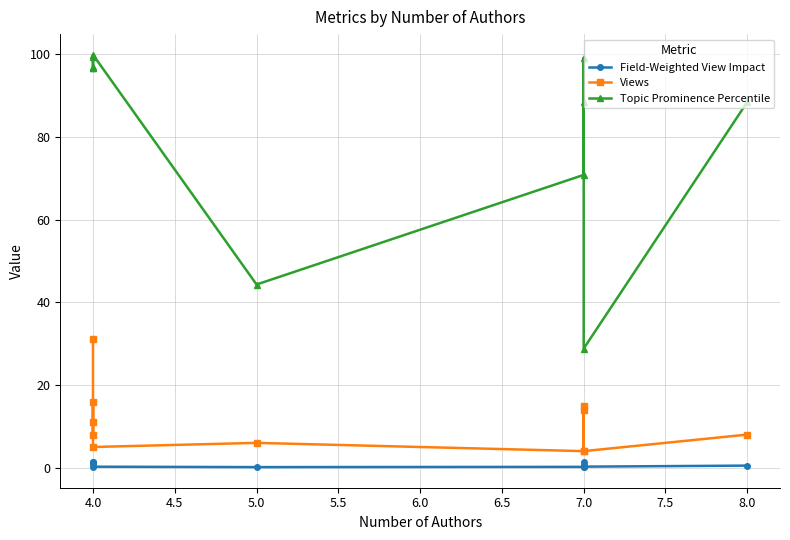

At which category does Views reach its first local peak?

4.0